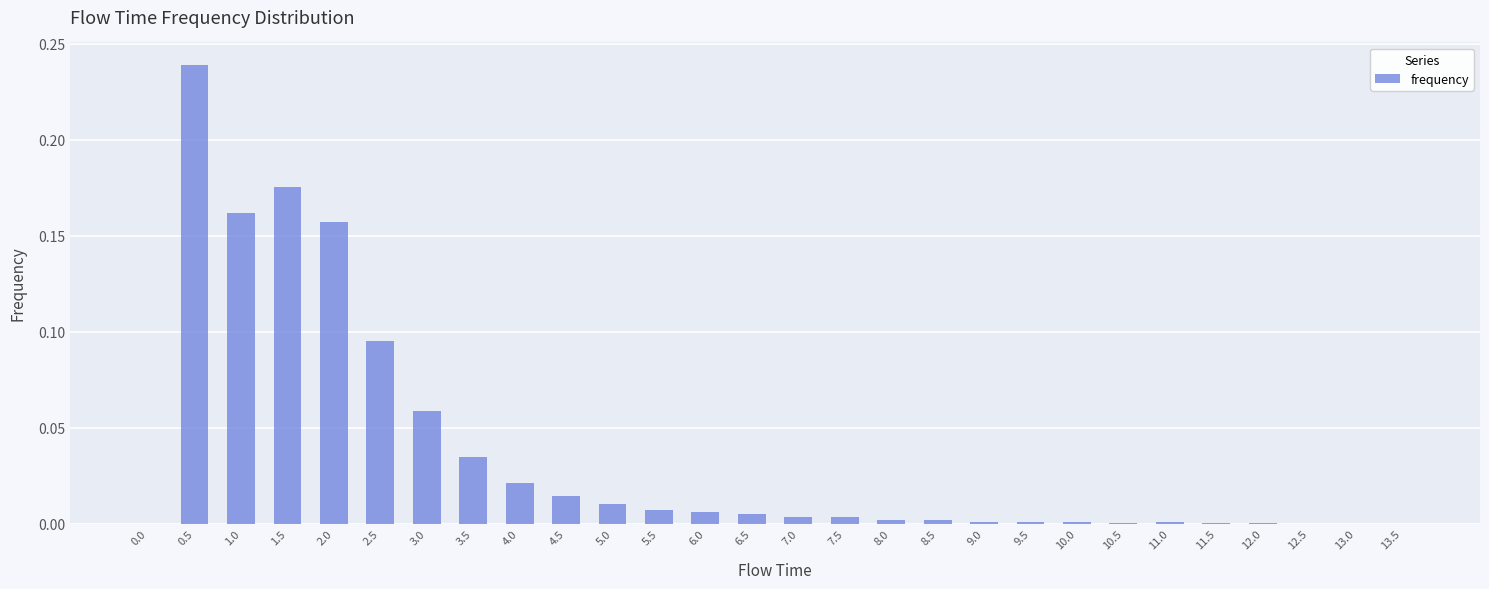

What is the sum of all values?

1.0